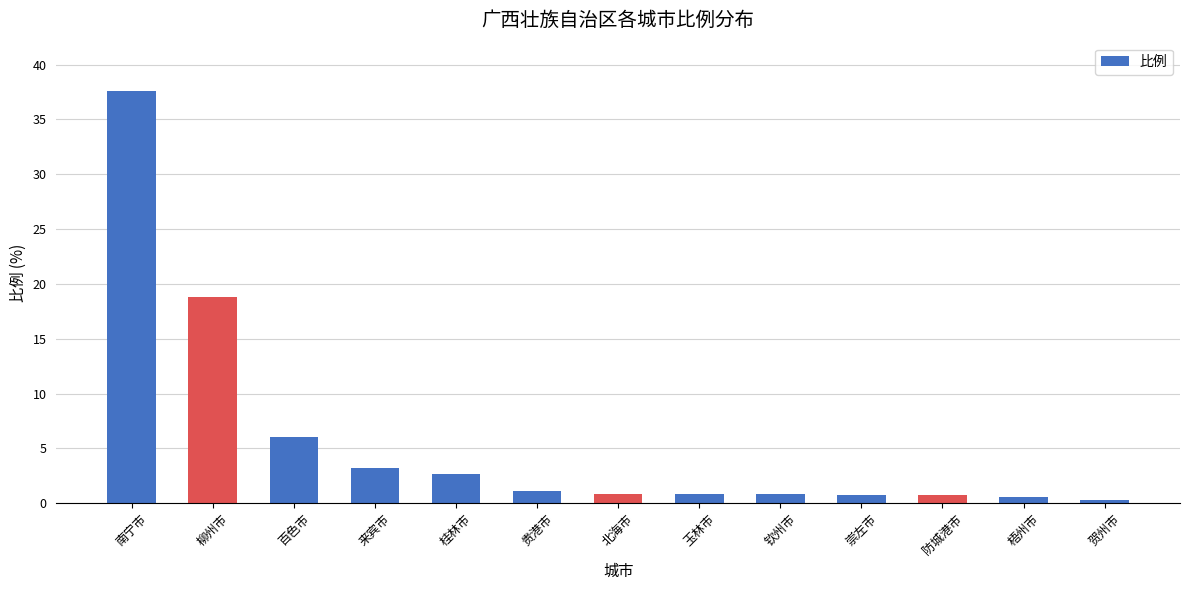

What is the difference between the maximum and minimum values?

37.3